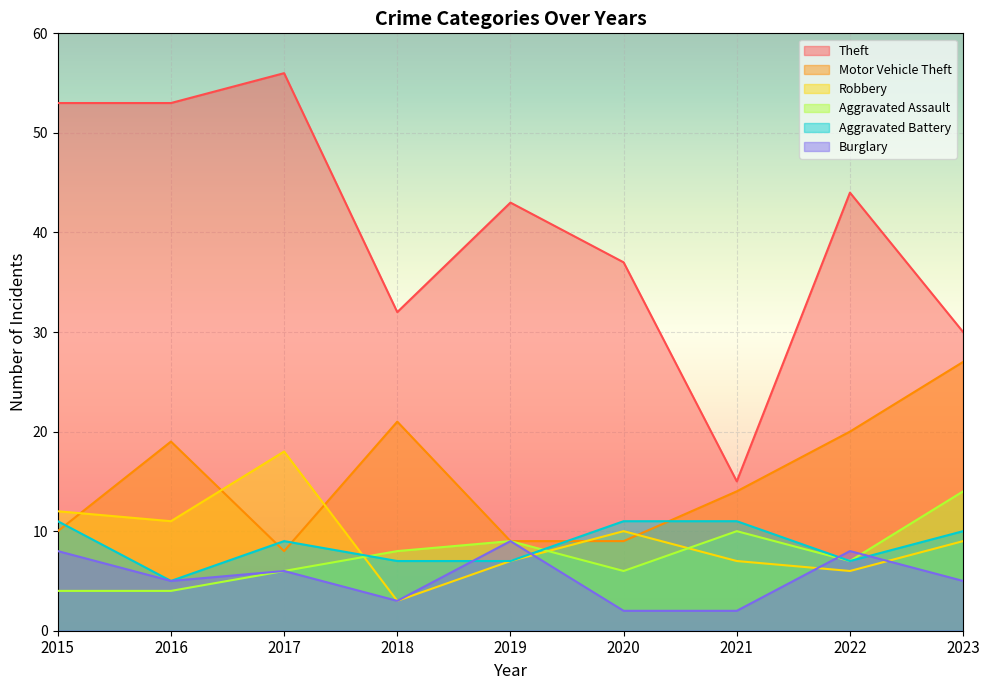

How many lines are shown in the chart?

6